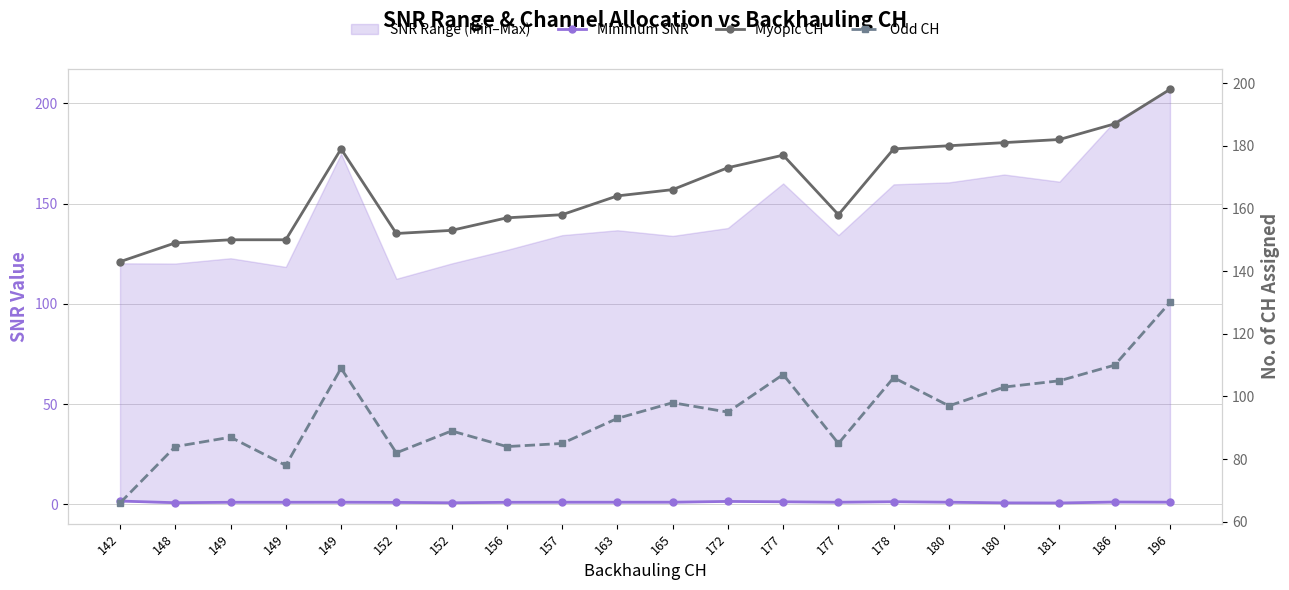

Reading right to left, list all the values displayed in this chart.

Minimum SNR: 1.0	1.1	0.6	0.7	1.0	1.2	1.0	1.2	1.4	1.0	1.0	1.0	1.0	0.7	0.9	1.0	1.0	1.0	0.8	1.6
Myopic CH: 198.0	187.0	182.0	181.0	180.0	179.0	158.0	177.0	173.0	166.0	164.0	158.0	157.0	153.0	152.0	179.0	150.0	150.0	149.0	143.0
Odd CH: 130.0	110.0	105.0	103.0	97.0	106.0	85.0	107.0	95.0	98.0	93.0	85.0	84.0	89.0	82.0	109.0	78.0	87.0	84.0	66.0